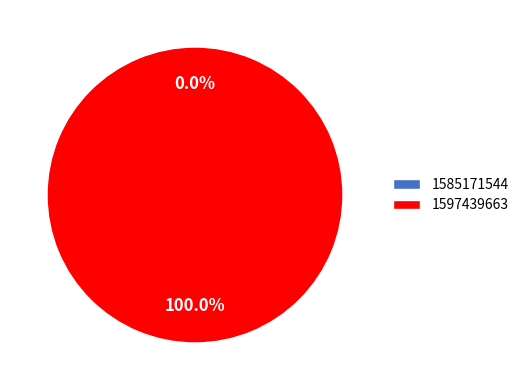

To the nearest percent, what is the difference between the 1585171544 and 1597439663 slice percentages?

100%